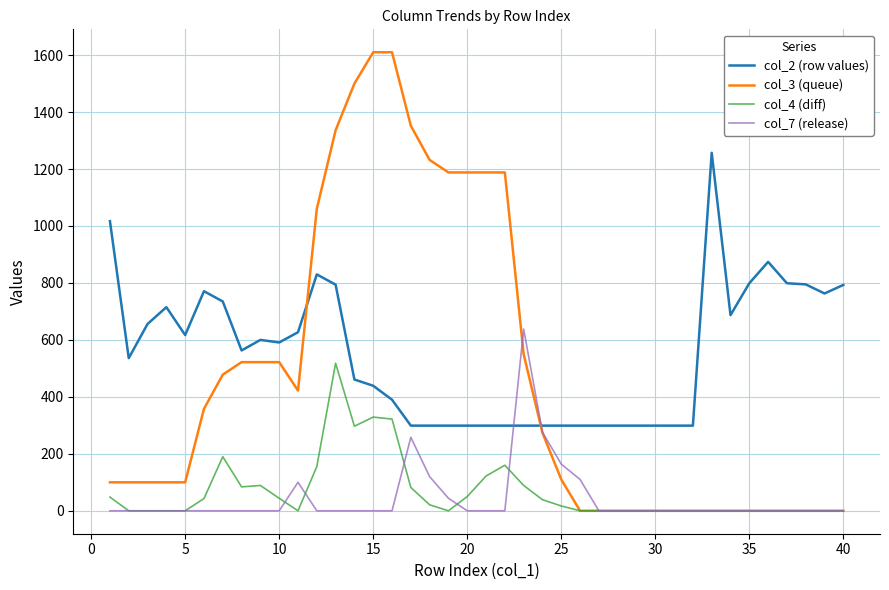

List the series in order of their peak value, highest first.

col_3 (queue), col_2 (row values), col_7 (release), col_4 (diff)